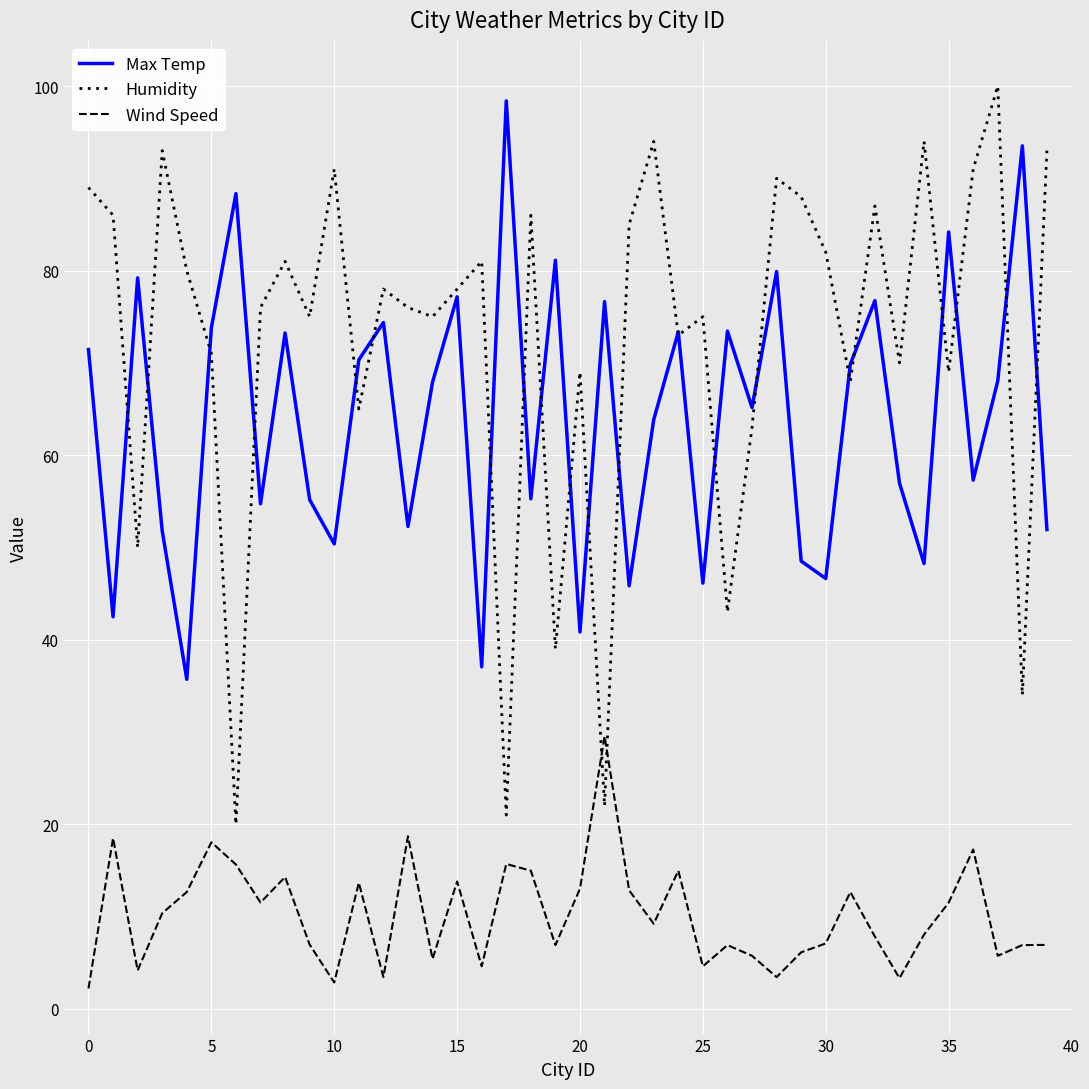

How many lines are shown in the chart?

3